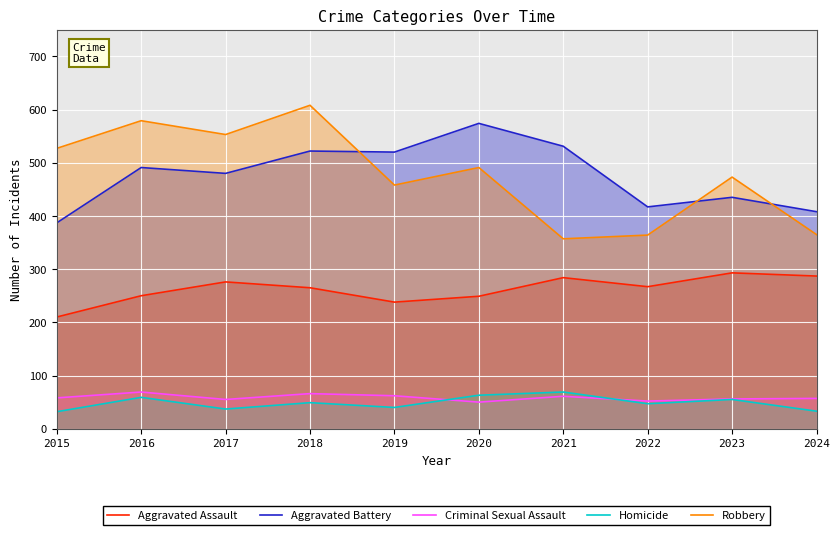

Reading right to left, what are all the values shown in this chart?

Aggravated Assault: 287	293	267	284	249	238	265	276	250	210
Aggravated Battery: 408	435	417	531	574	520	522	480	491	387
Criminal Sexual Assault: 57	56	52	61	50	62	66	55	69	58
Homicide: 33	55	47	69	63	40	49	37	59	32
Robbery: 365	473	364	357	491	458	608	553	579	527